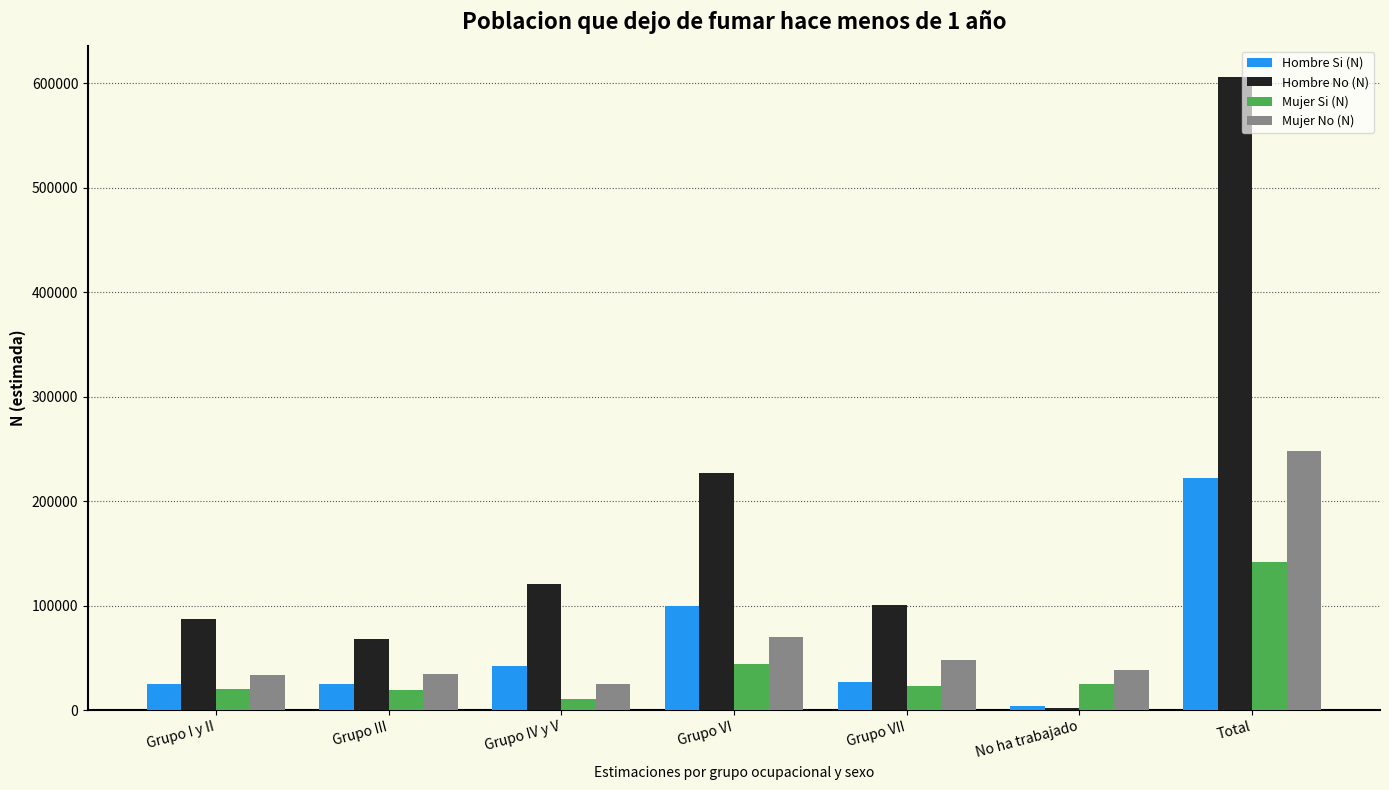

What is the difference between the highest and lowest values at No ha trabajado?

36427